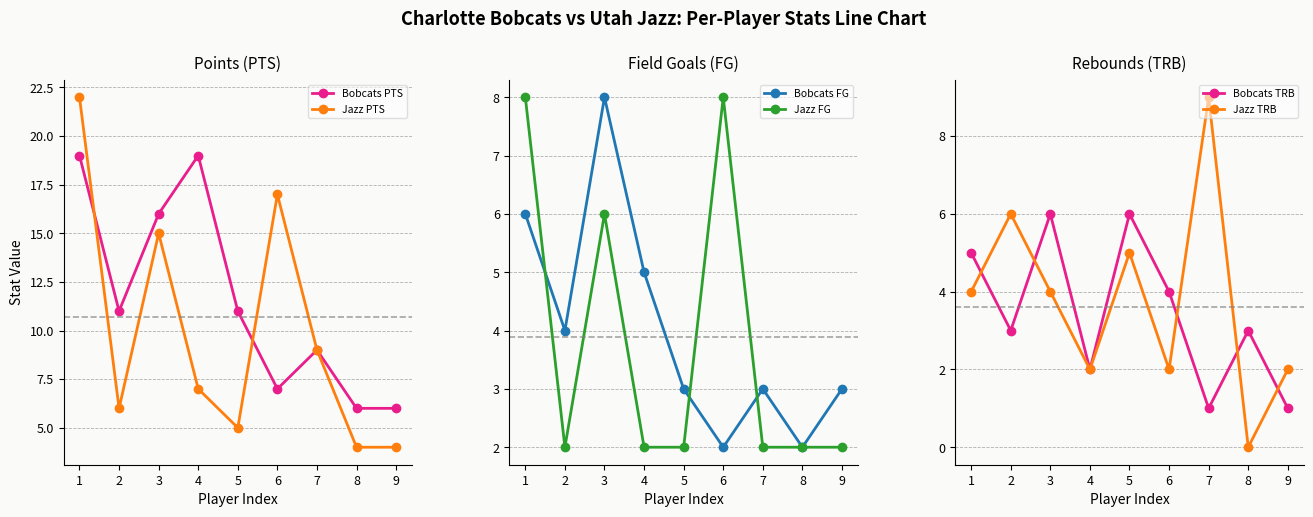

What is the sum of the Bobcats PTS values at 4 and 2?

30